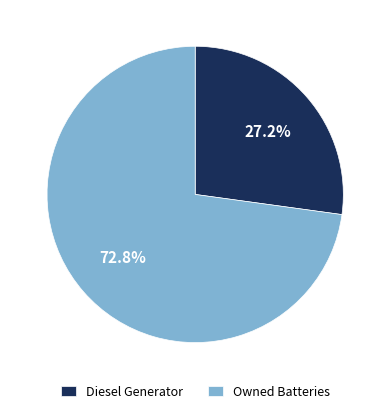

True or false: Diesel Generator accounts for 37% of the total.

False